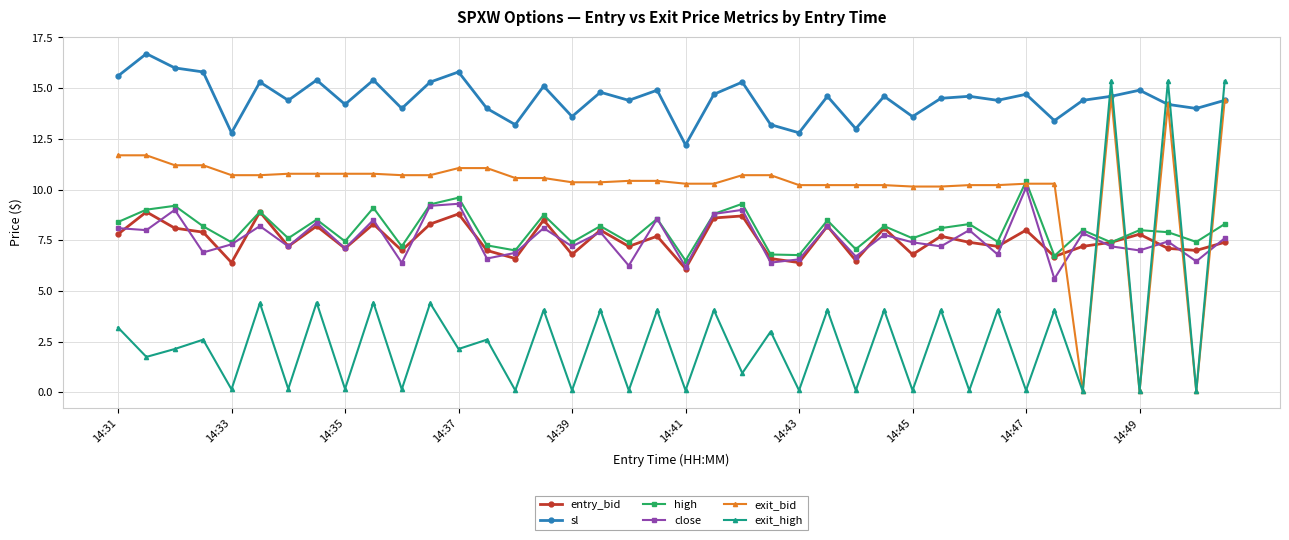

How many lines are shown in the chart?

6